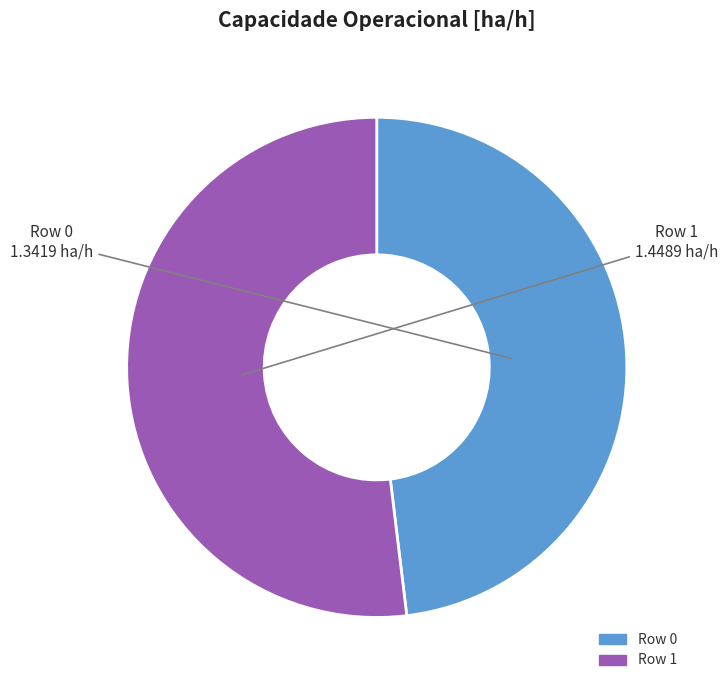

Which slice is the smallest?

Row 0